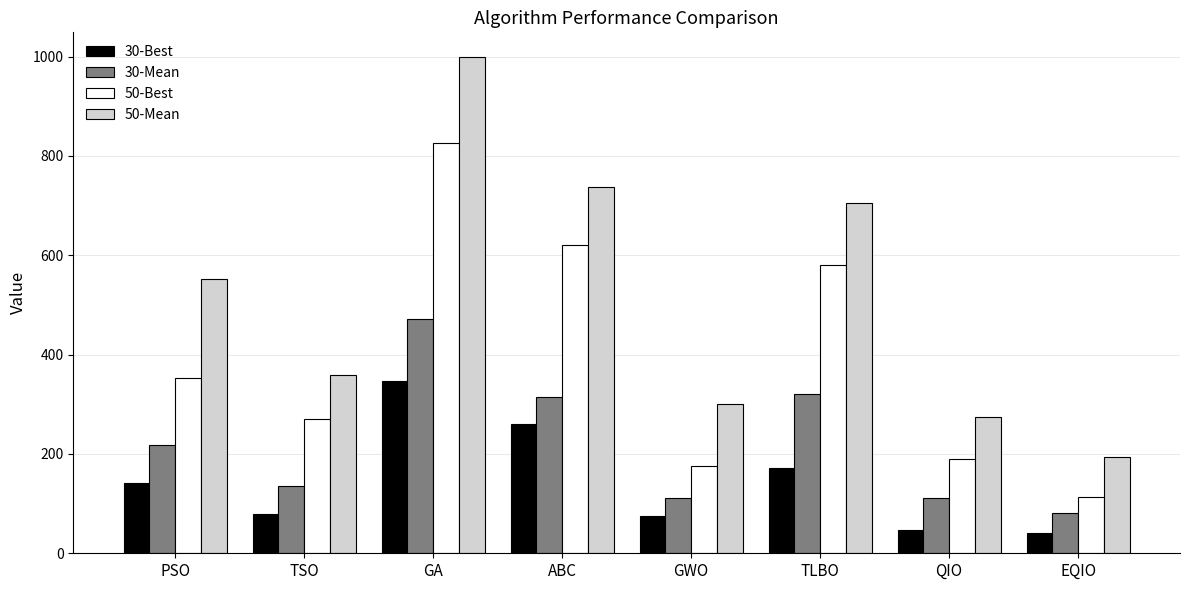

Is it true that 50-Mean equals 835.7 at PSO?

False